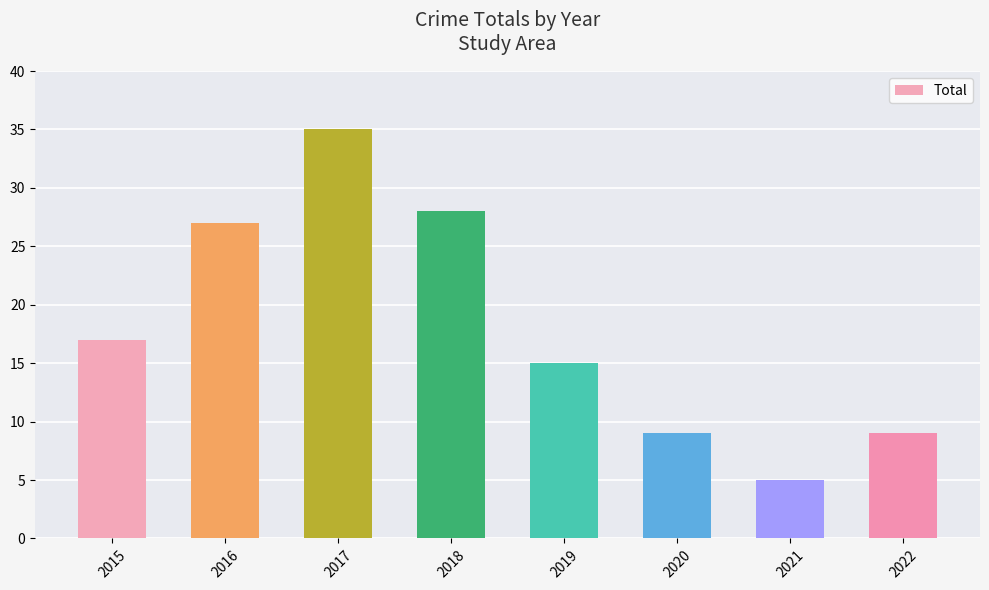

What is the smallest value displayed?

5